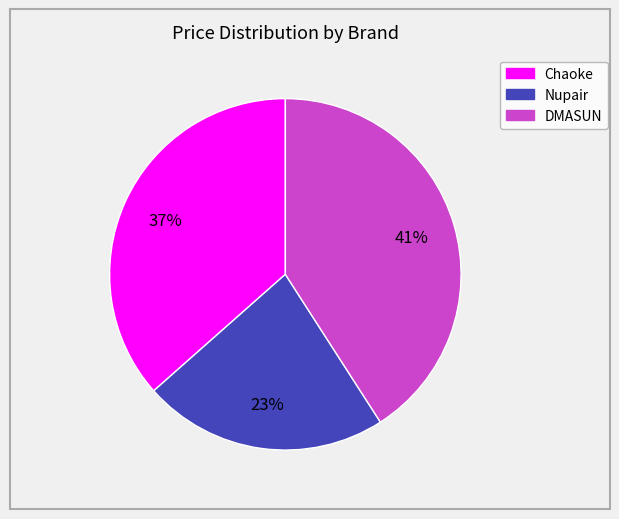

Rank the categories by value from lowest to highest.

Nupair, Chaoke, DMASUN